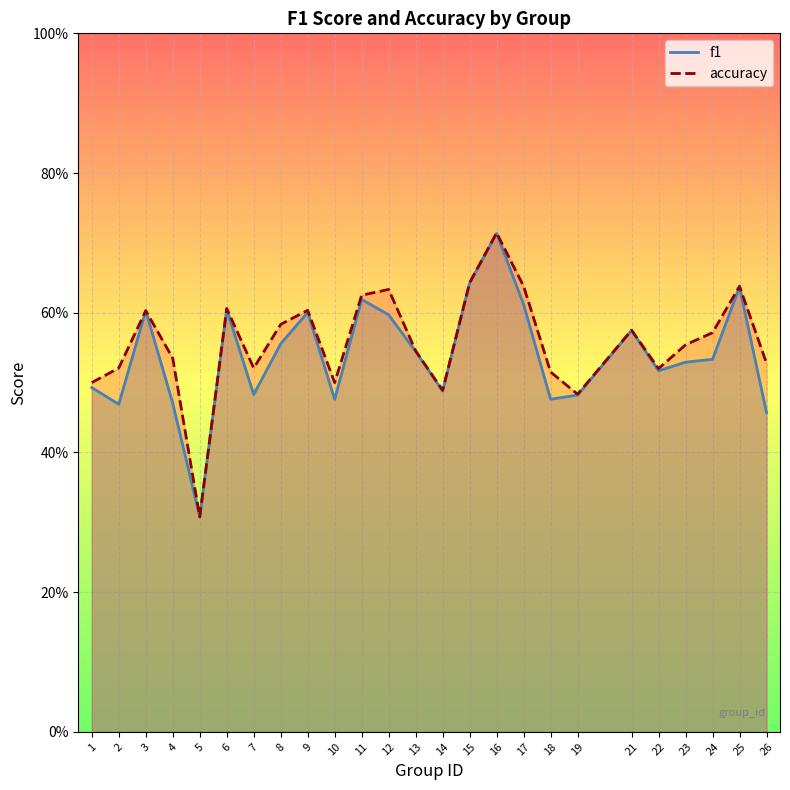

At which category does the chart reach its minimum across all series?

5